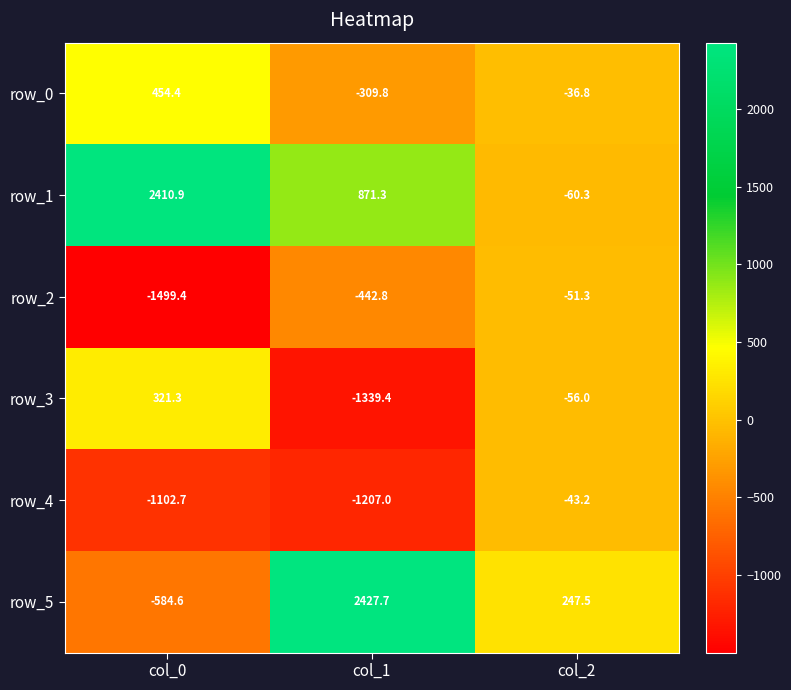

The row_4 series shows -308.2 at col_0. True or false?

False